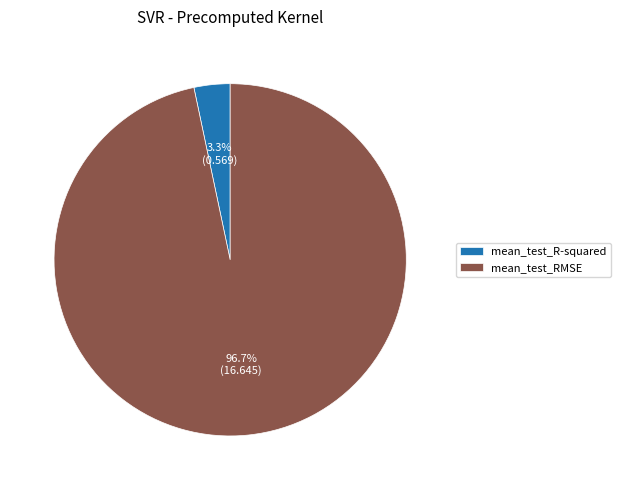

How many segments does this pie chart have?

2